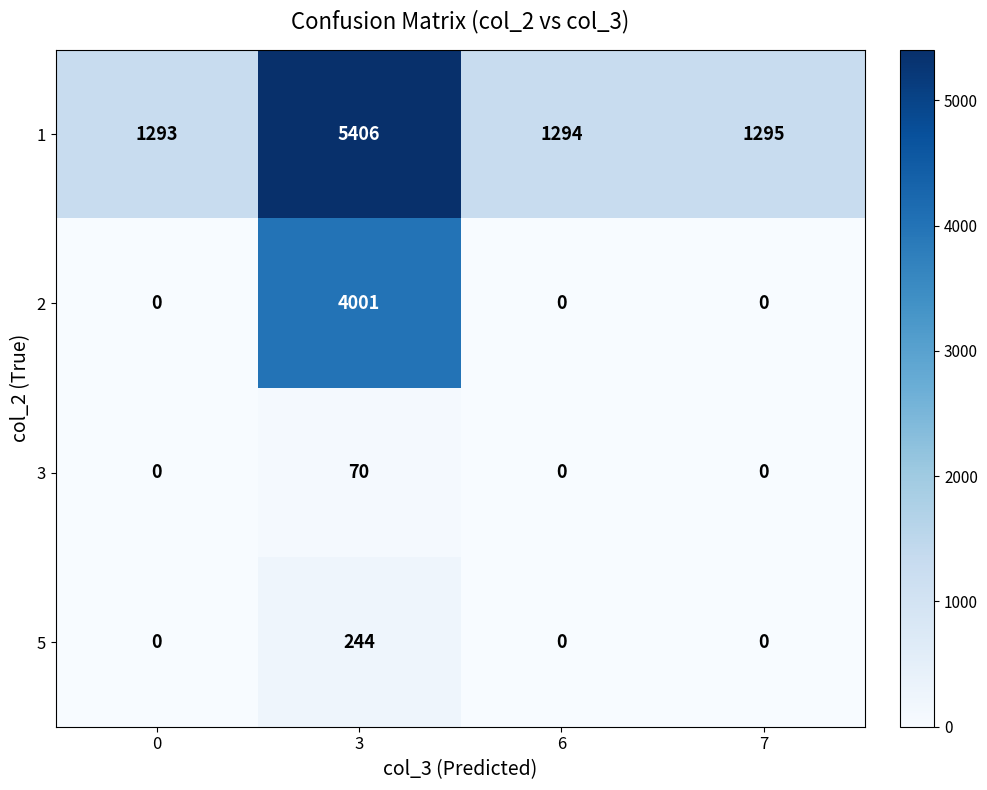

The value of 2 at 3 is 6307. True or false?

False